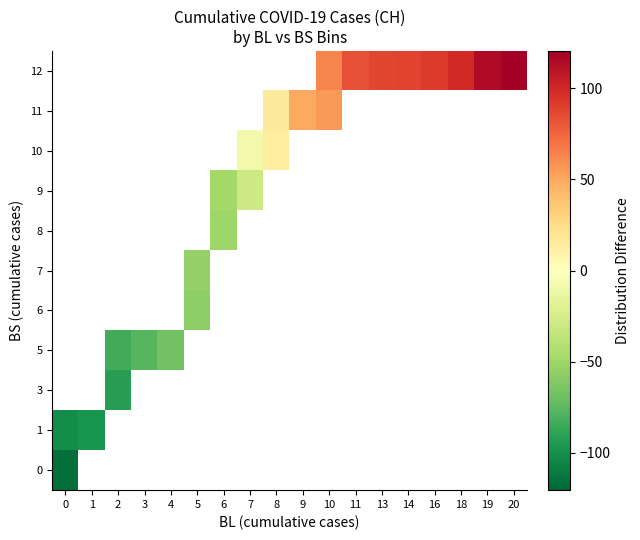

How many distinct data groups are displayed?

11